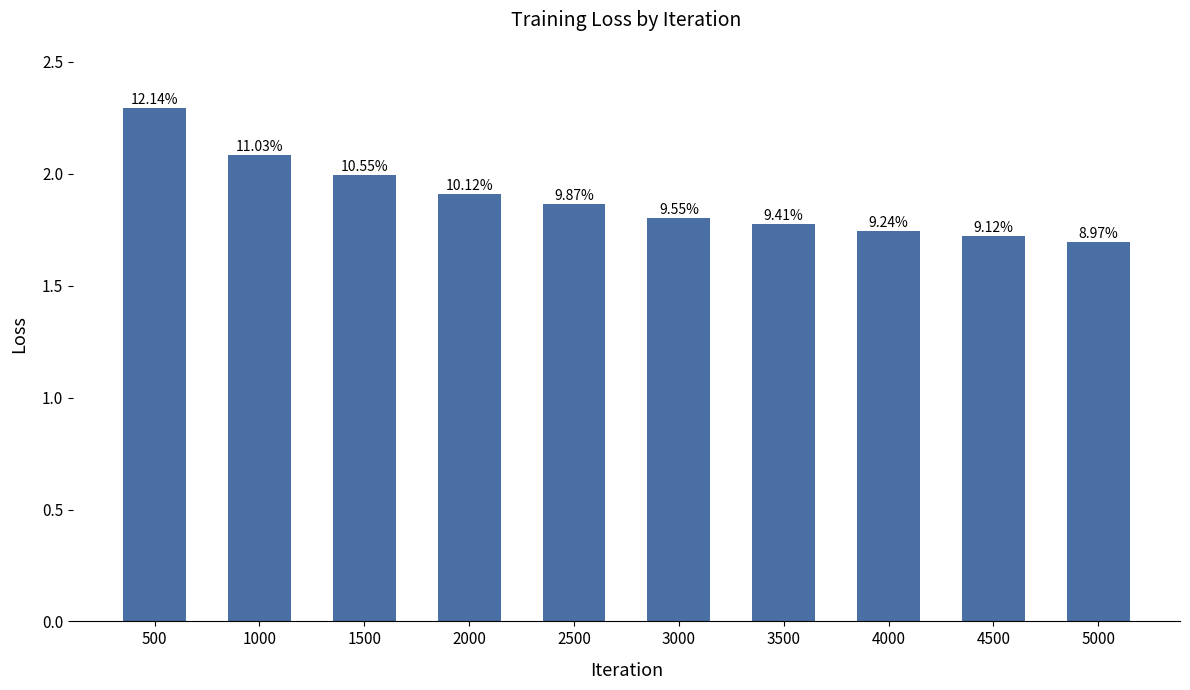

Between 5000 and 1000, which is larger?

1000